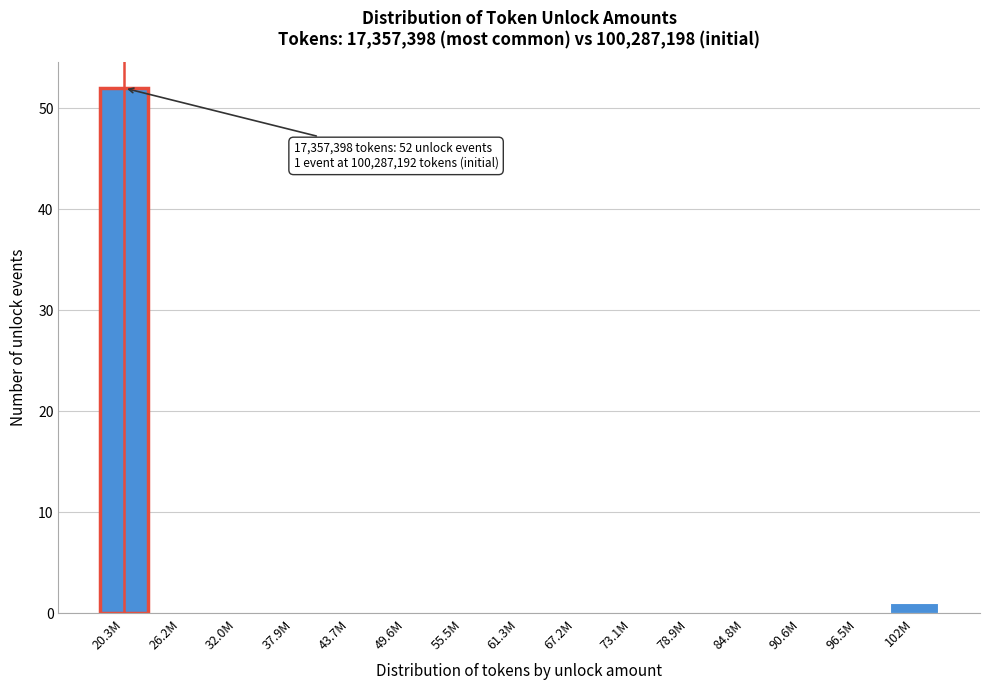

Reading left to right, extract all data points from this chart.

20.3M=52	26.2M=0	32.0M=0	37.9M=0	43.7M=0	49.6M=0	55.5M=0	61.3M=0	67.2M=0	73.1M=0	78.9M=0	84.8M=0	90.6M=0	96.5M=0	102M=1